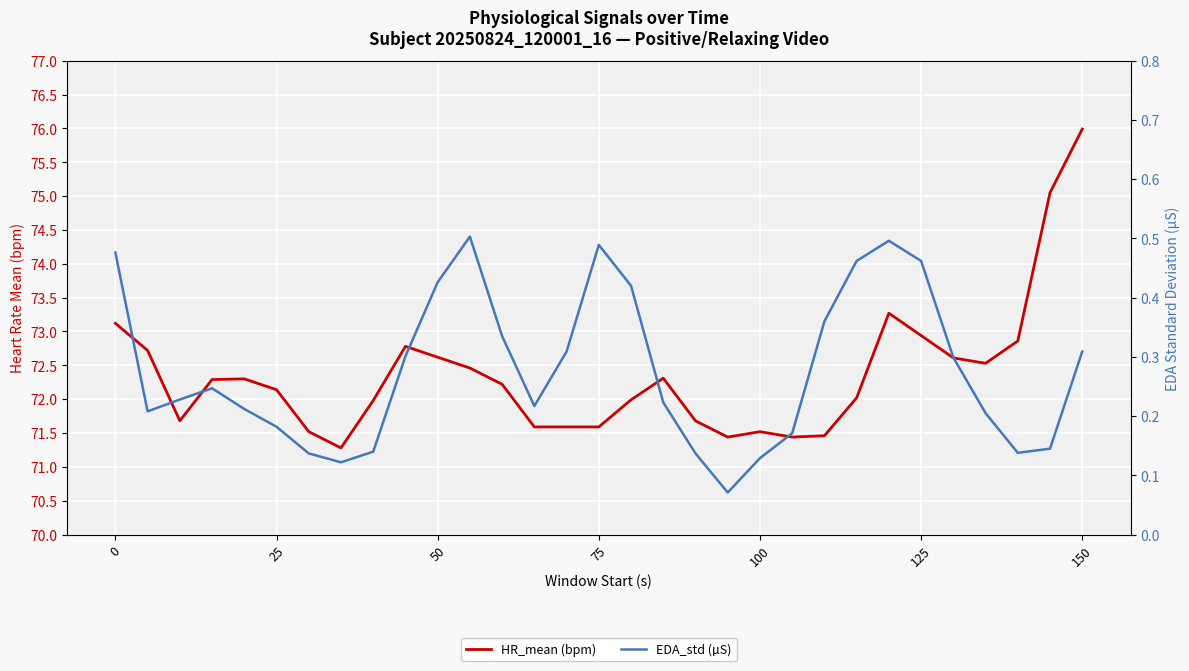

How many values in the HR_mean (bpm) series are below 72?

13